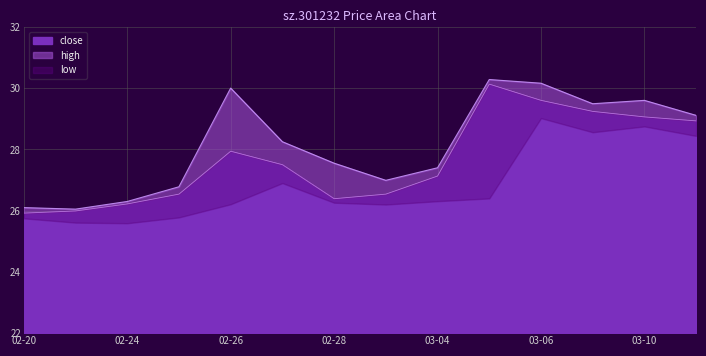

True or false: close and high cross at least once.

False